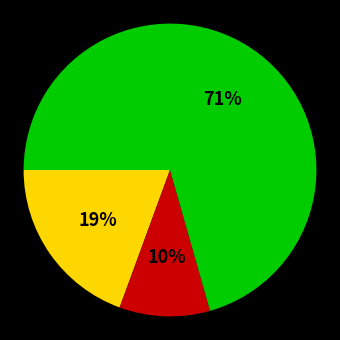

To the nearest percent, what is the difference between the largest and smallest slice percentages?

61%